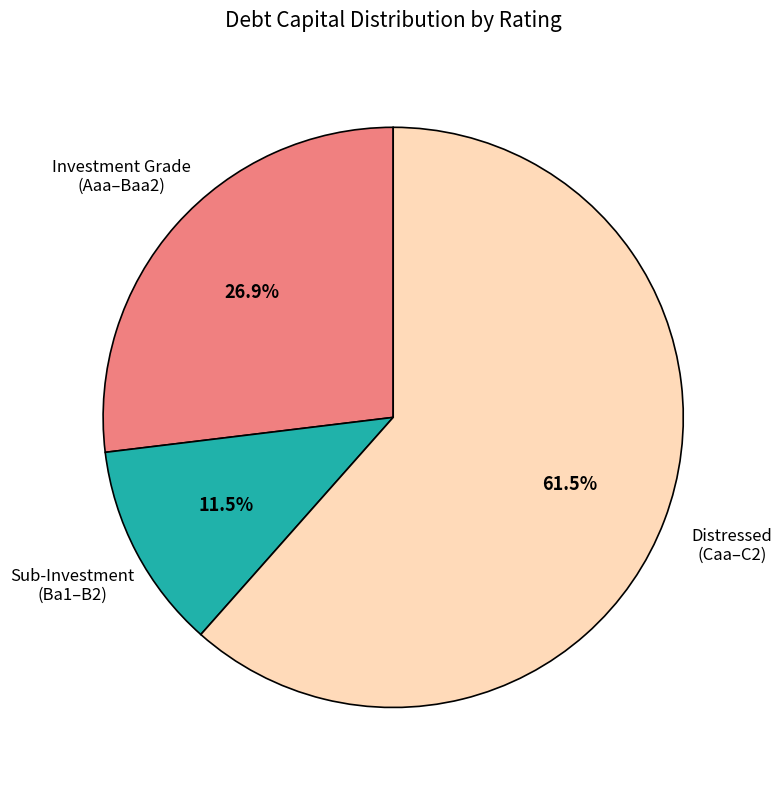

Which category has the smallest portion of the pie?

Sub-Investment (Ba1–B2)